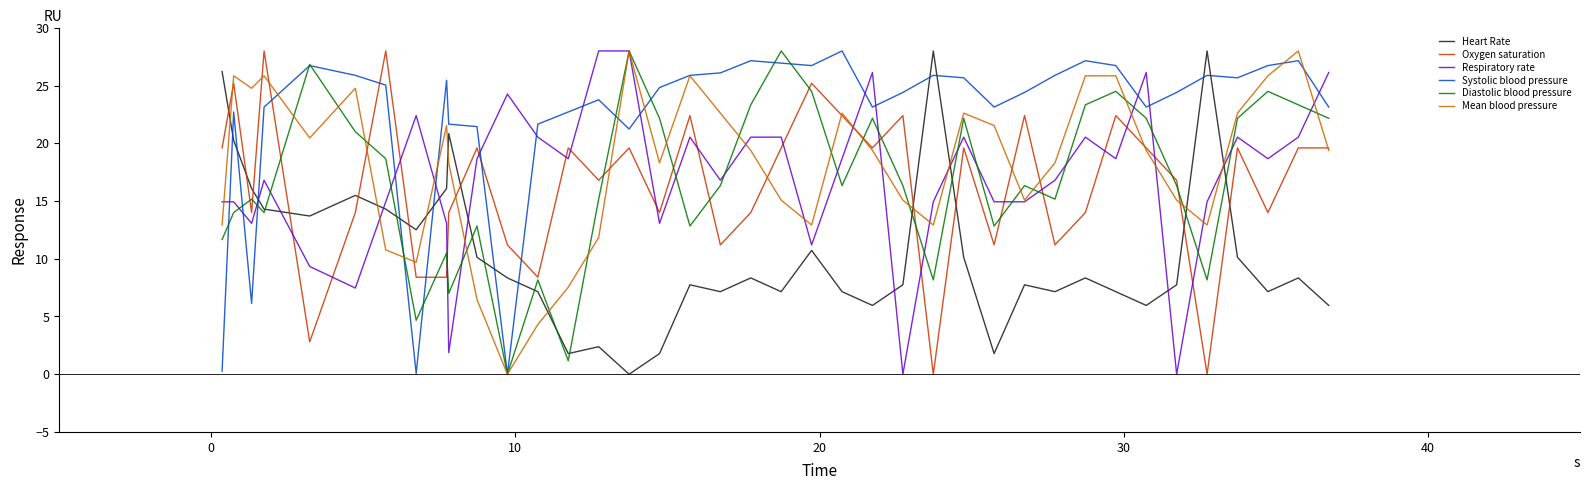

True or false: Oxygen saturation has more than 2 points higher than both neighbors.

True